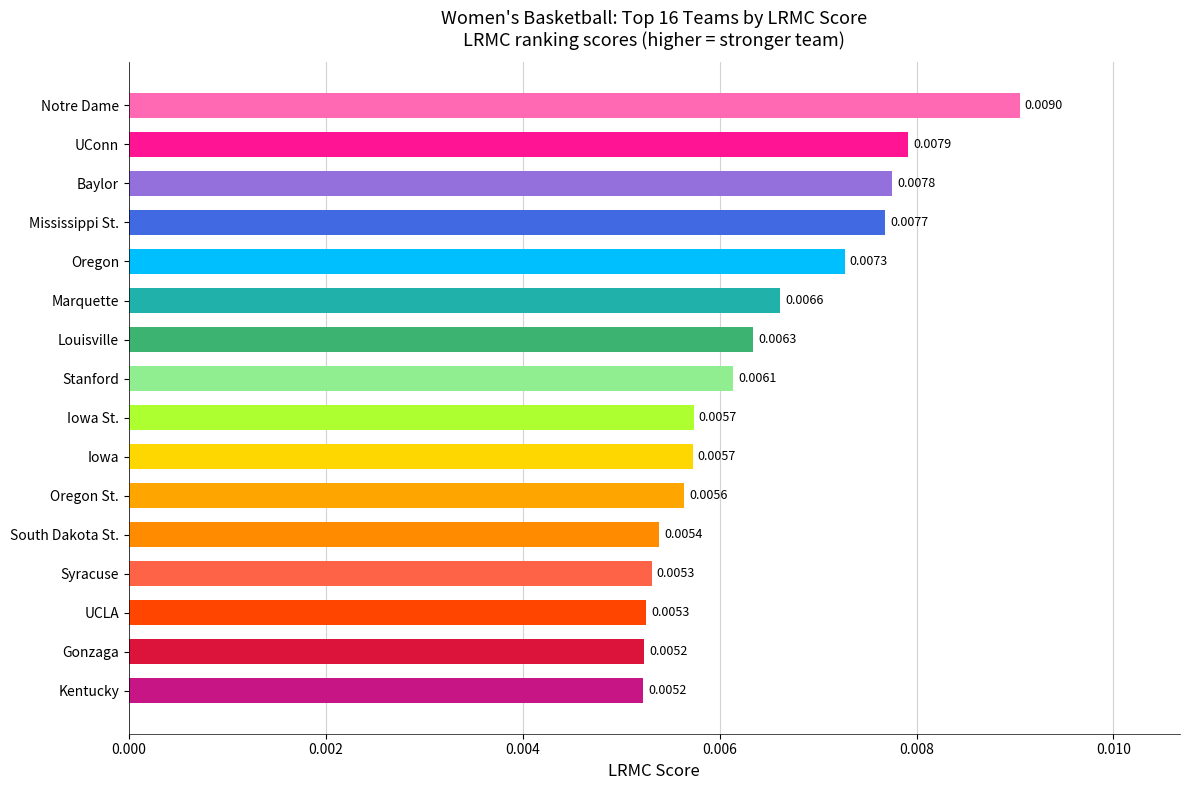

Which has a higher value, Kentucky or Oregon St.?

Oregon St.